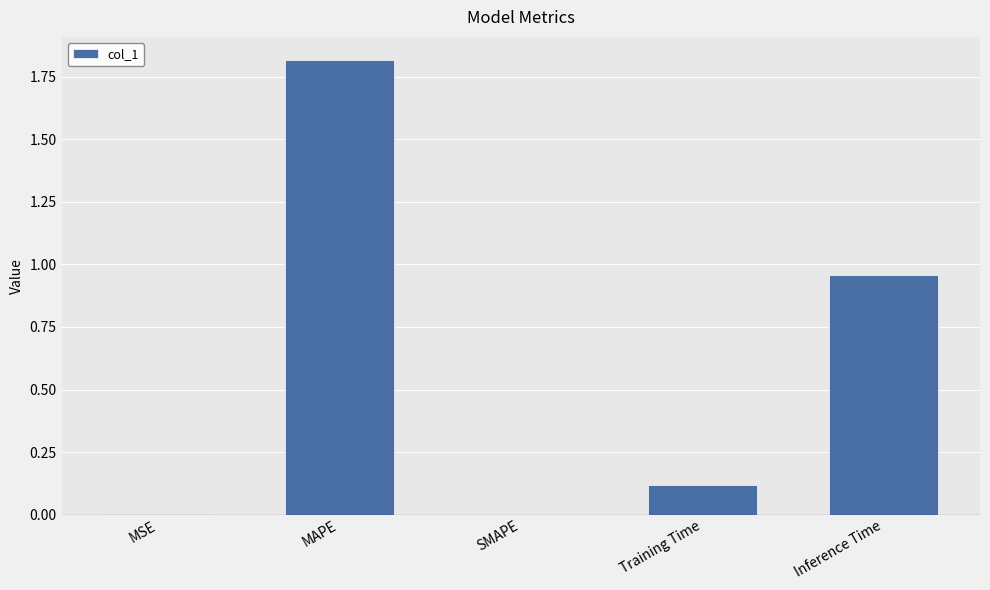

What is the change in value from Training Time to Inference Time?

+0.8